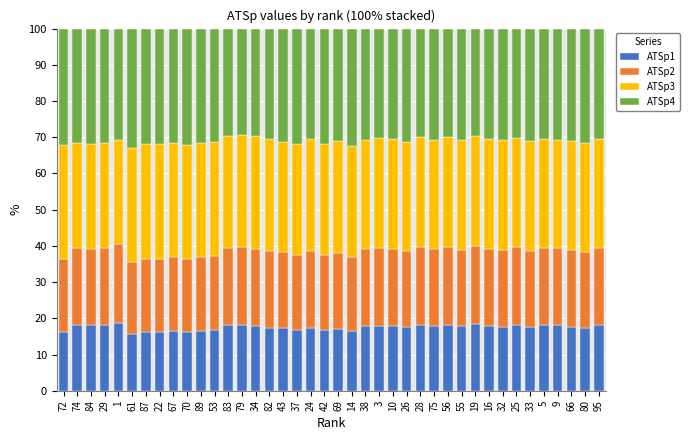

What is the highest value of the ATSp1 series?

18.8